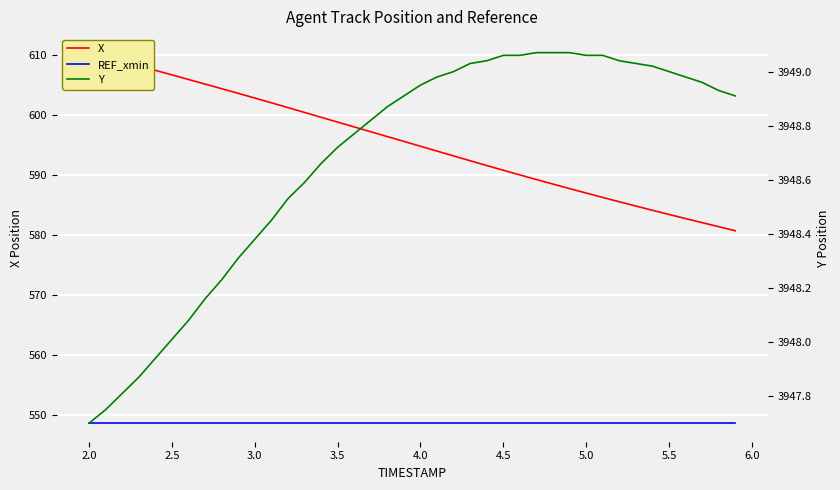

What is the average value of the REF_xmin series?

548.7